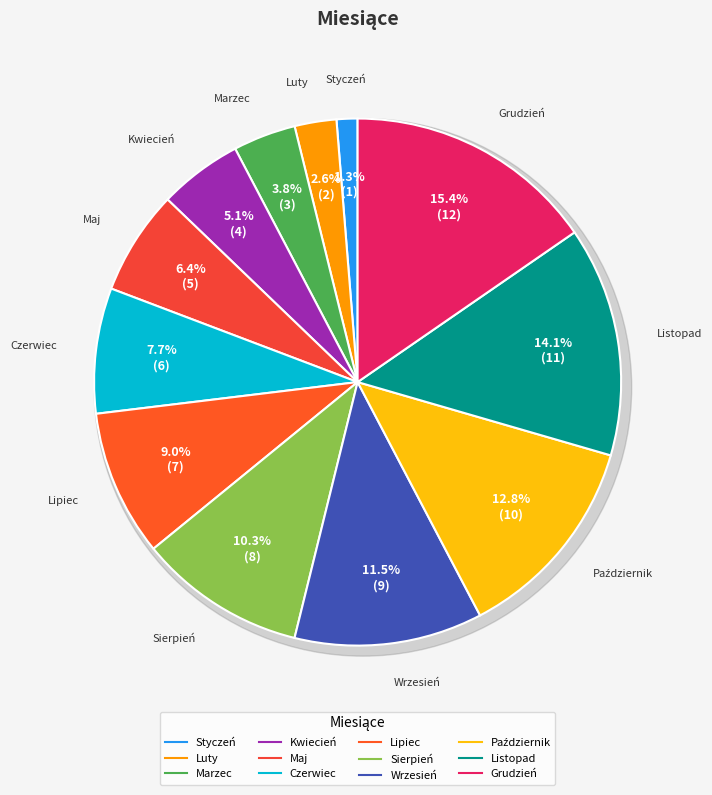

To the nearest percent, what portion does Grudzień represent?

15%